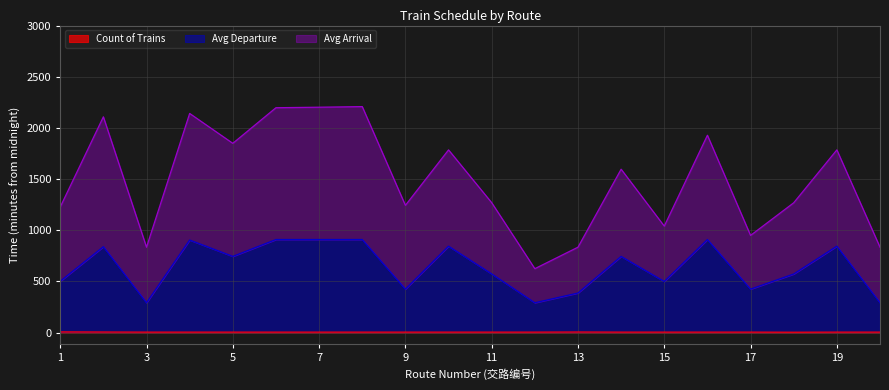

What is the difference between the maximum and second lowest values in the Count of Trains series?

2